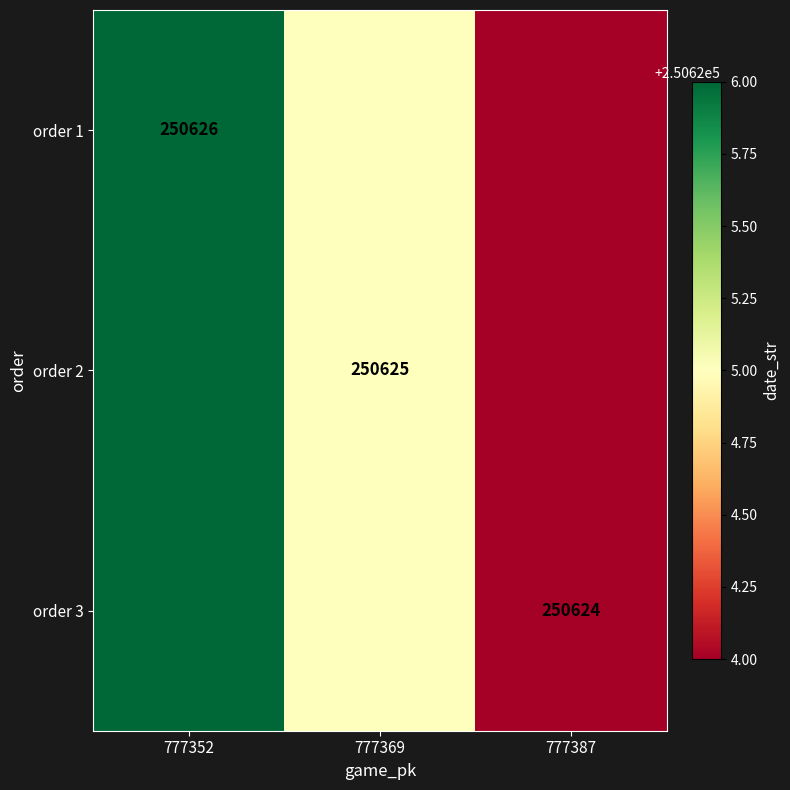

Which has a higher value, 777387 or 777369?

777369